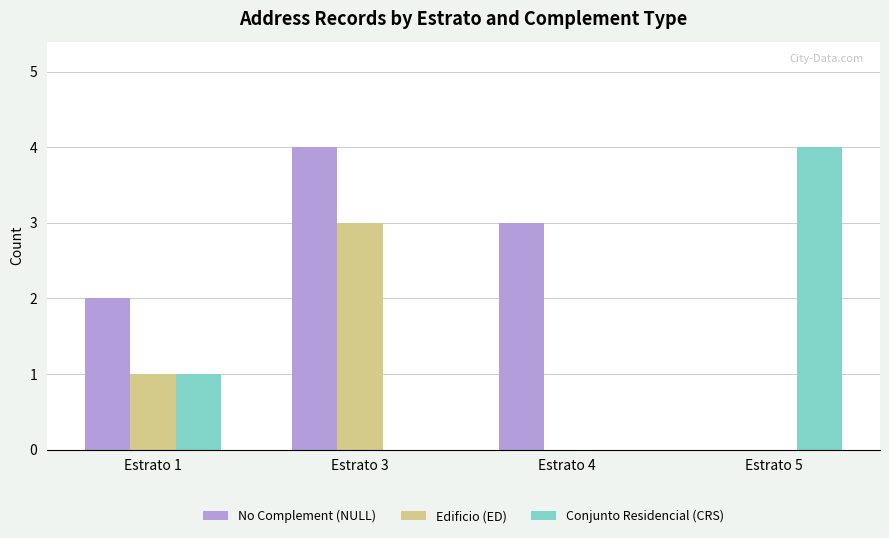

What is the highest value of the No Complement (NULL) series?

4